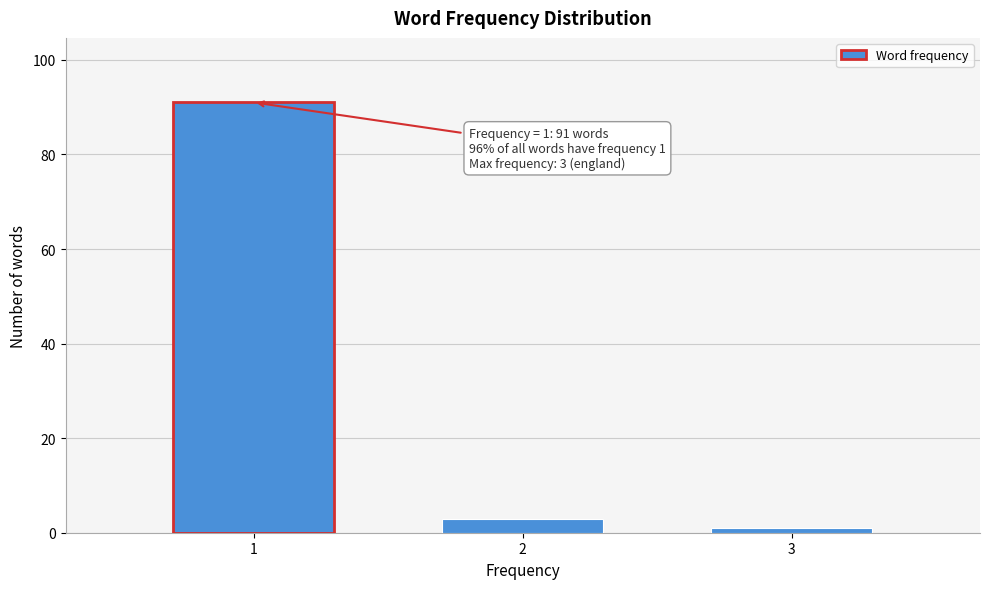

Reading left to right, extract all data points from this chart.

1=91	2=3	3=1